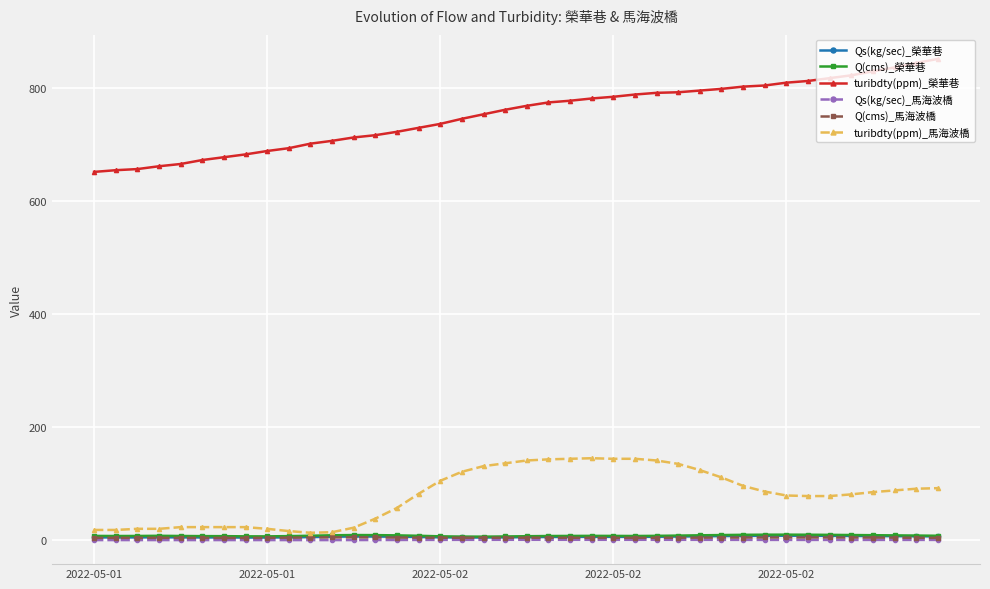

What are all the series names shown in the legend?

Qs(kg/sec)_榮華巷, Q(cms)_榮華巷, turibdty(ppm)_榮華巷, Qs(kg/sec)_馬海波橋, Q(cms)_馬海波橋, turibdty(ppm)_馬海波橋